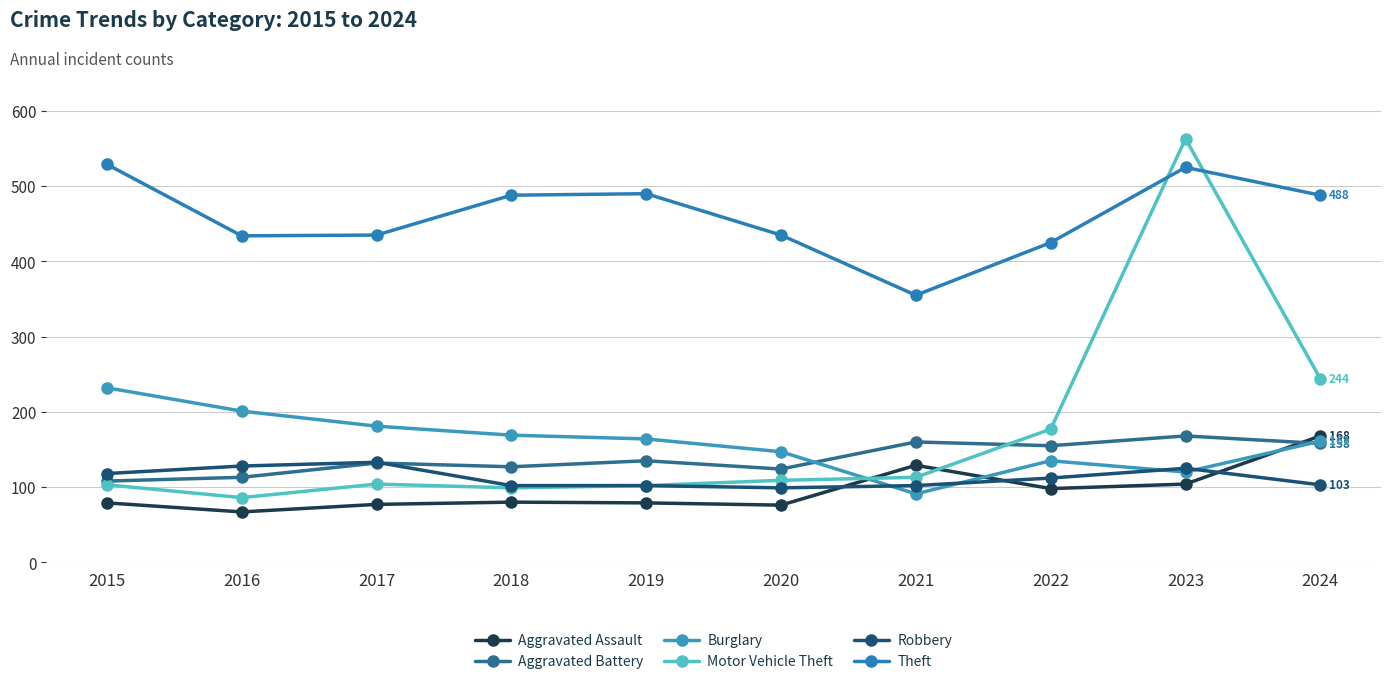

Is it true that Robbery equals 128 at 2016?

True